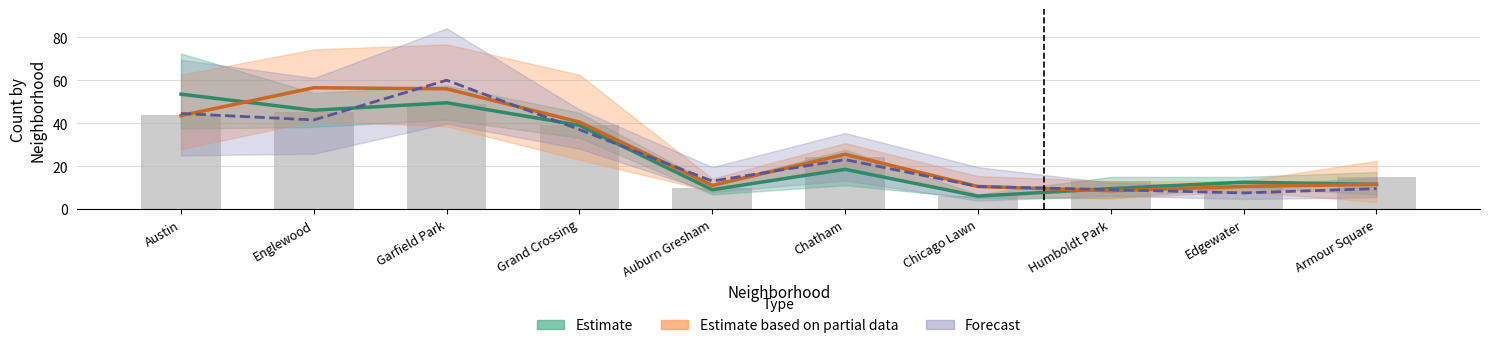

The Estimate series shows 39.0 at Grand Crossing. True or false?

True